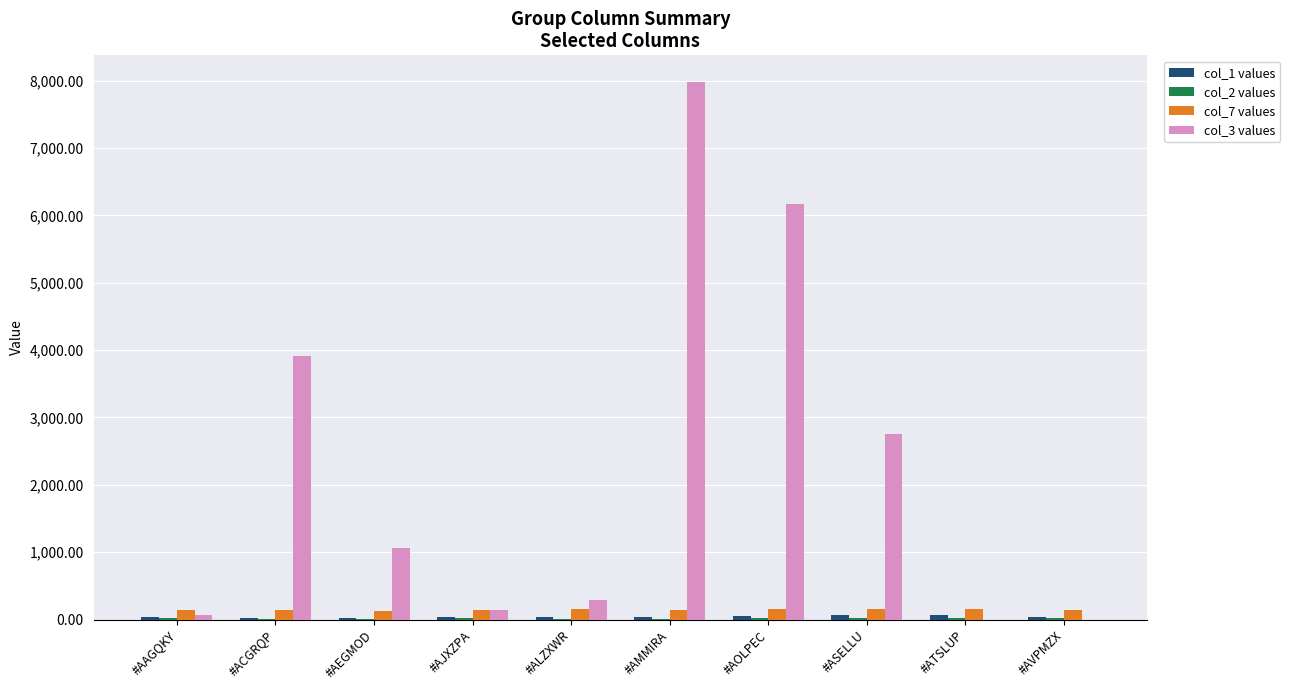

What is the sum of all col_7 values values?

1476.9